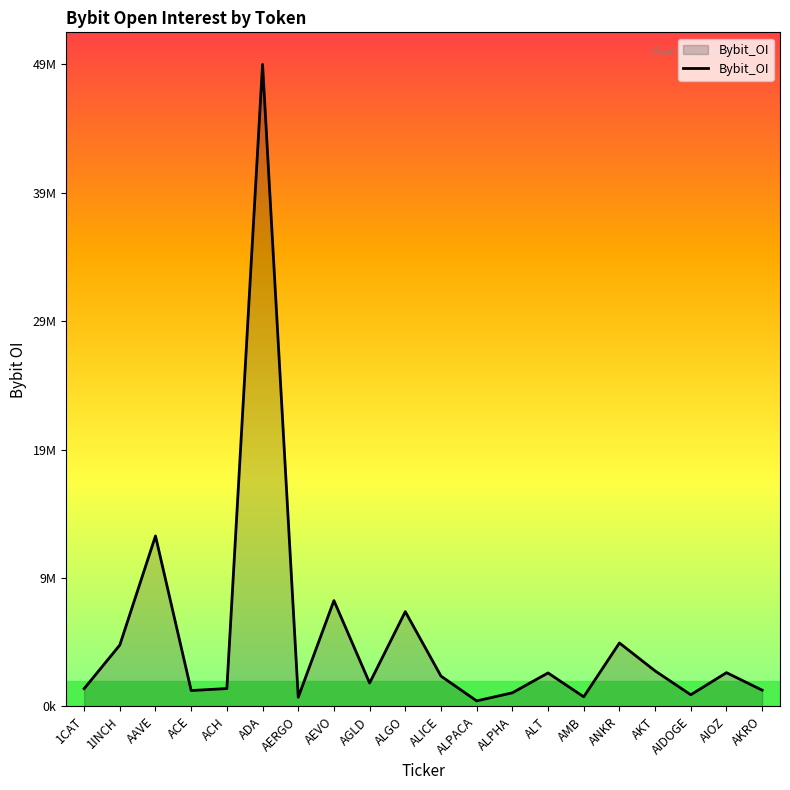

Reading right to left, what are all the values shown in this chart?

1259041	2619759	900552	2757618	4930723	740798	2597617	1053367	425229	2352729	7369548	1815110	8226320	706026	49929629	1385253	1230760	13252668	4769977	1373575